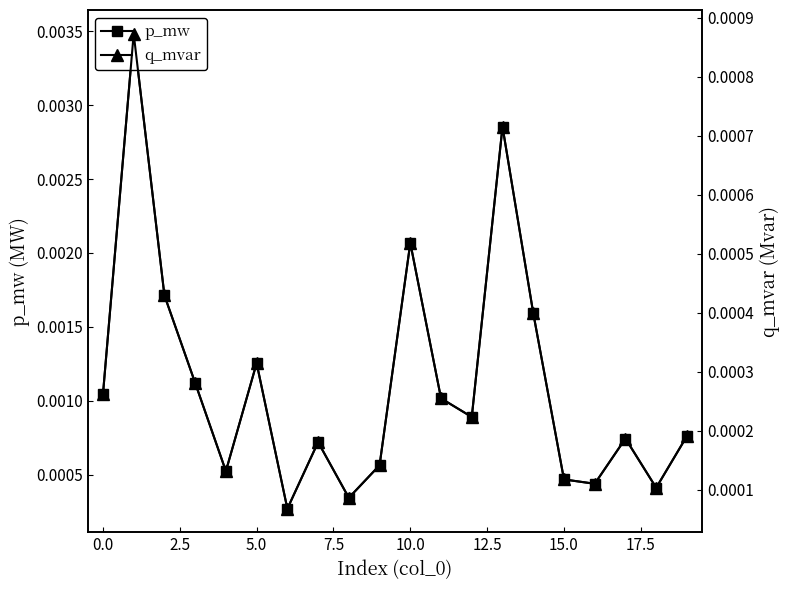

How many interior local peaks does the p_mw series have?

6